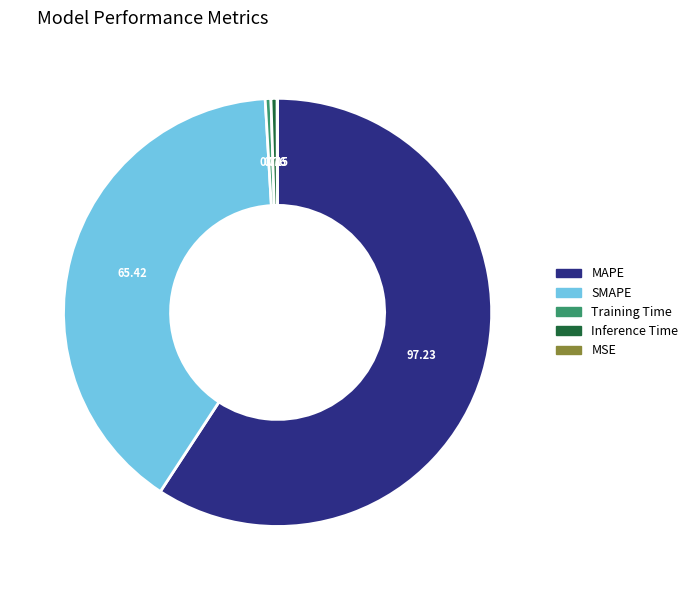

Which has a higher value, Training Time or SMAPE?

SMAPE